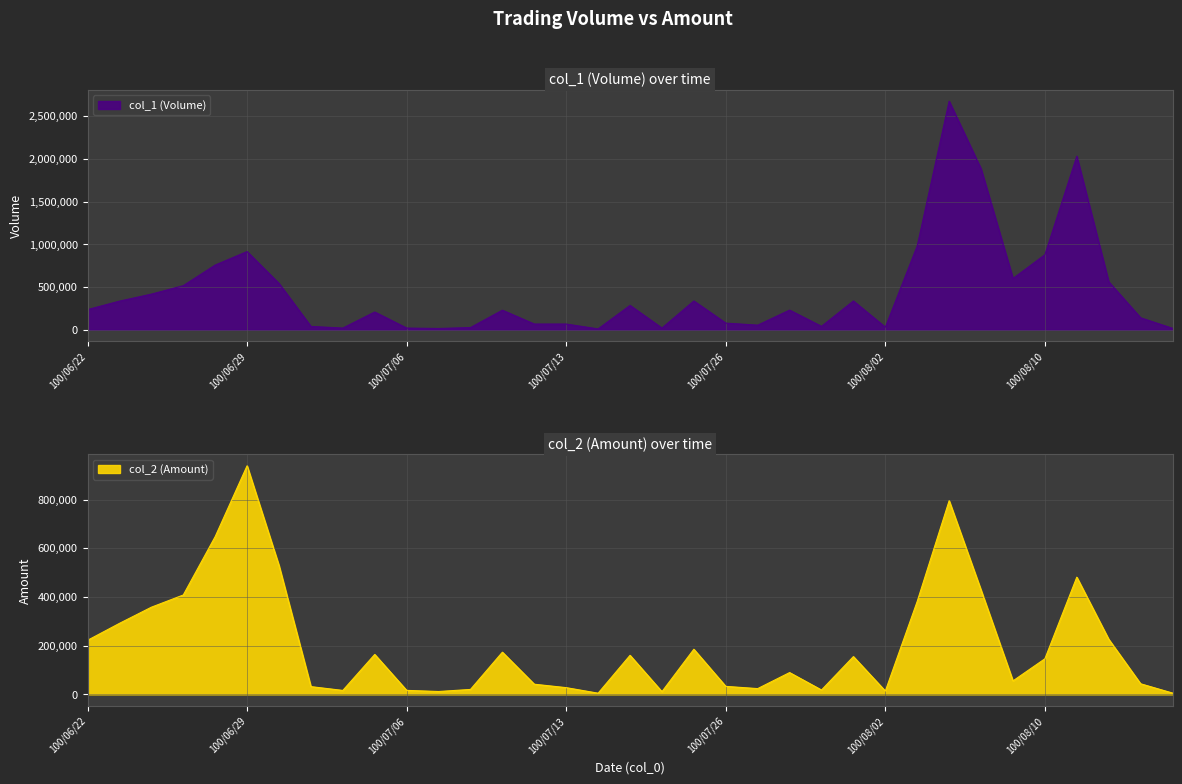

How many distinct data groups are displayed?

2